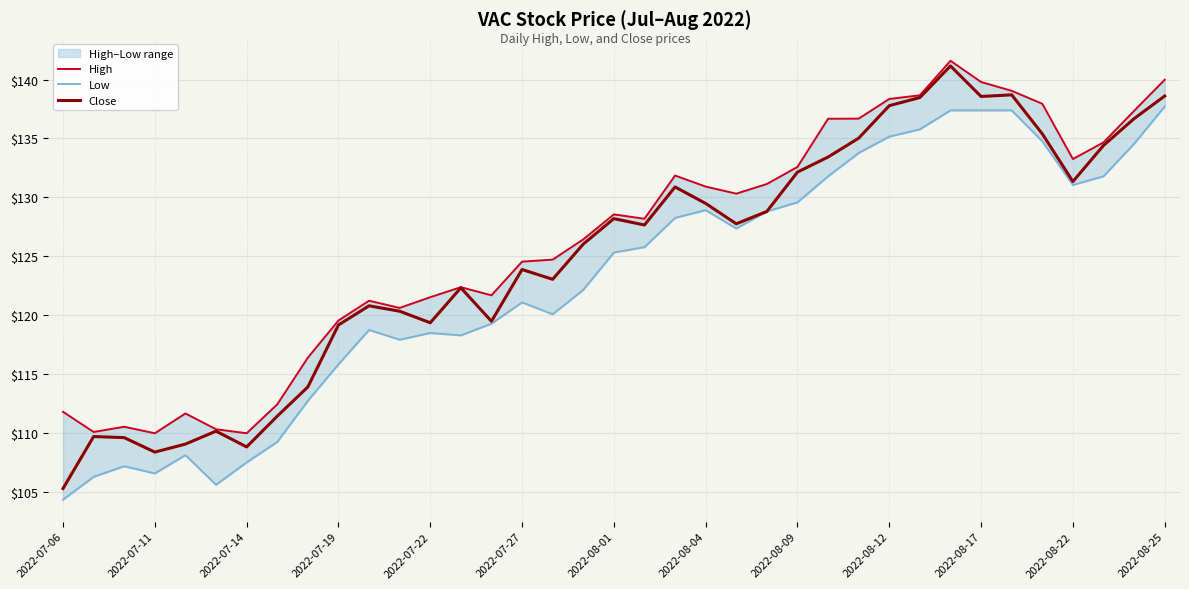

What is the highest value of the Close series?

141.2